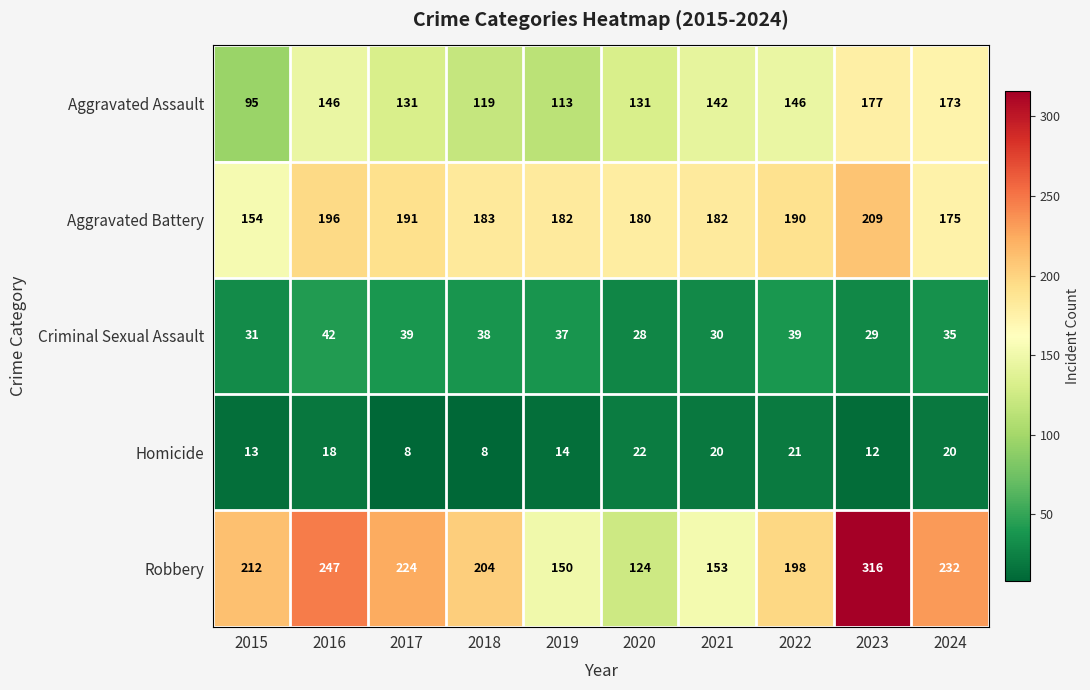

Is it true that Aggravated Battery equals 182 at 2019?

True